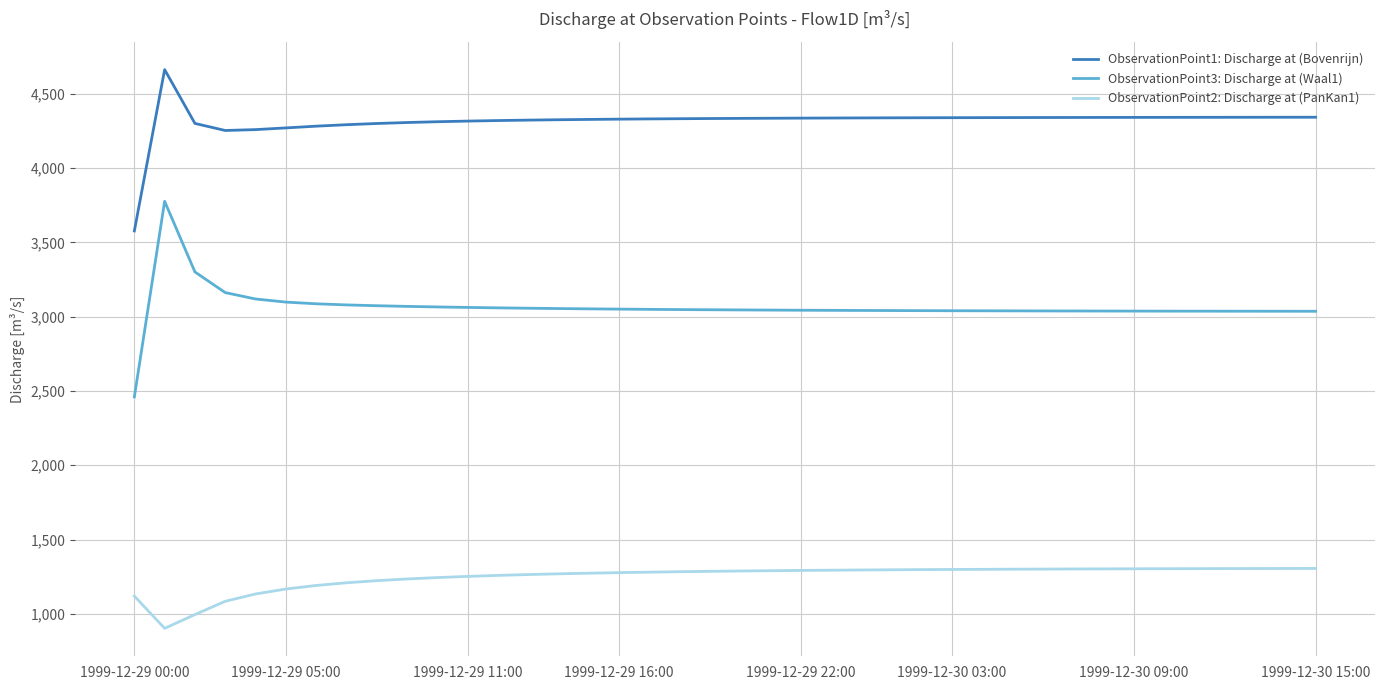

What is the maximum value shown in the chart?

4662.6